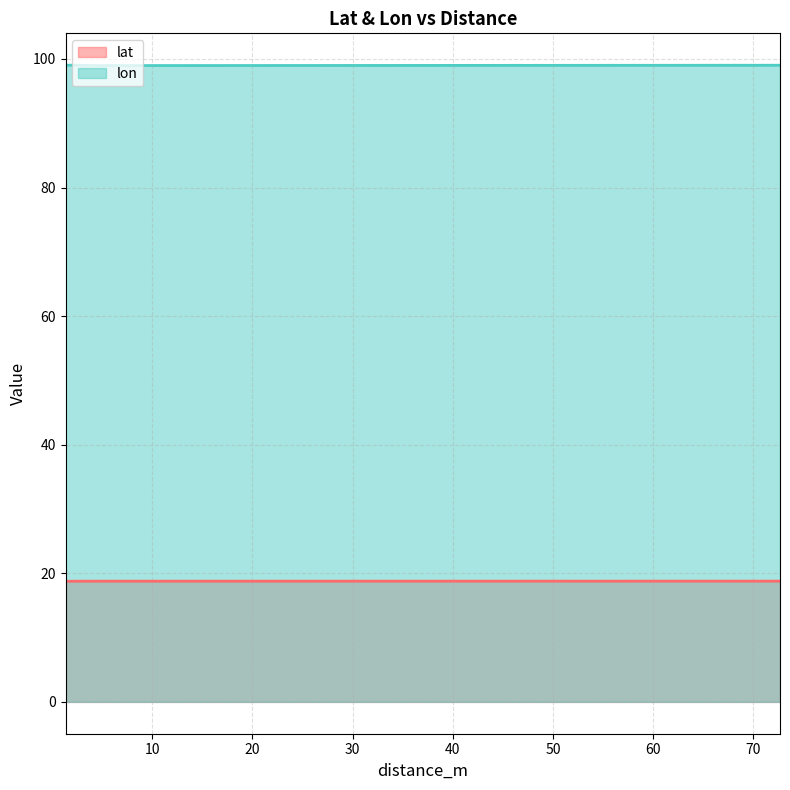

True or false: lat and lon intersect in this chart.

False